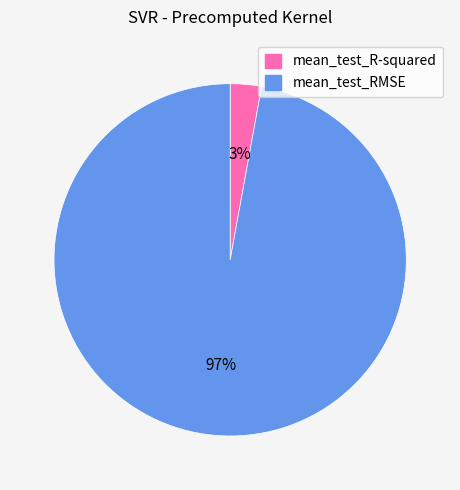

Rank the categories by value from highest to lowest.

mean_test_RMSE, mean_test_R-squared